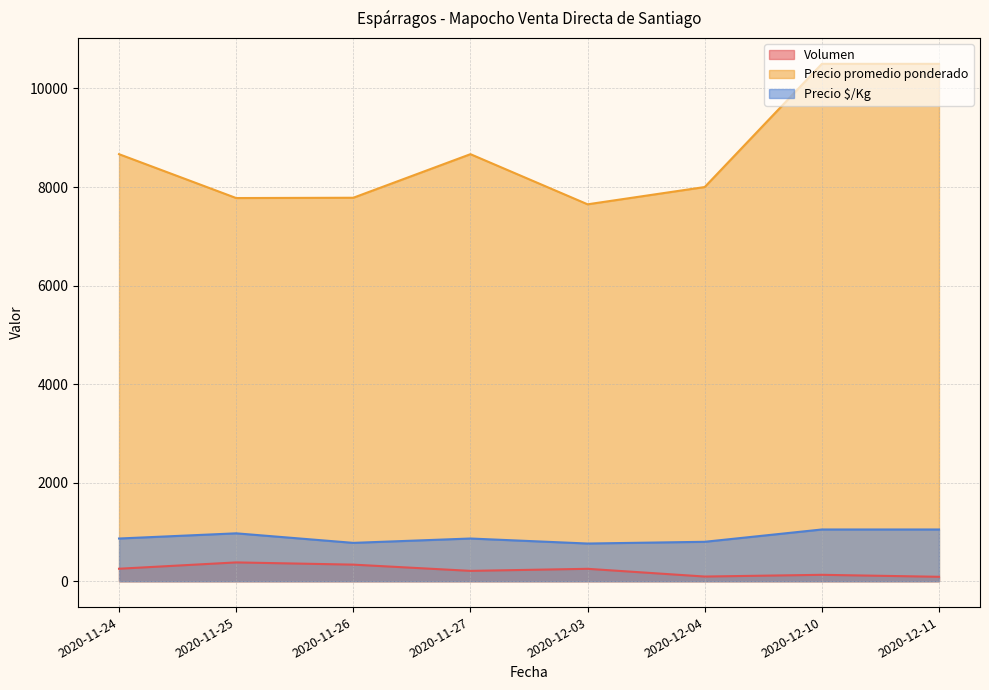

What is the sum of all Precio $/Kg values?

7148.7